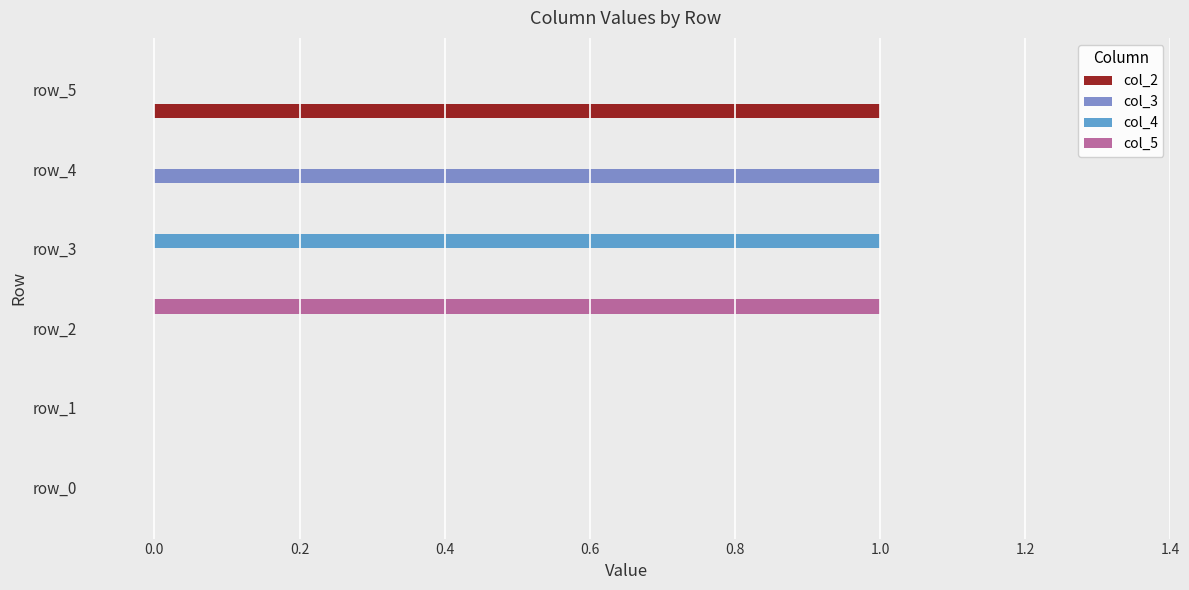

The value of col_2 at row_5 is 1. True or false?

True